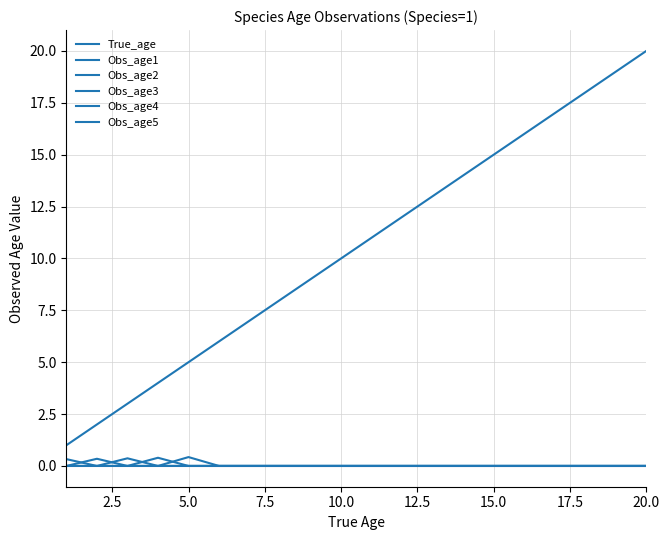

At how many categories does at least one series exceed 14?

6